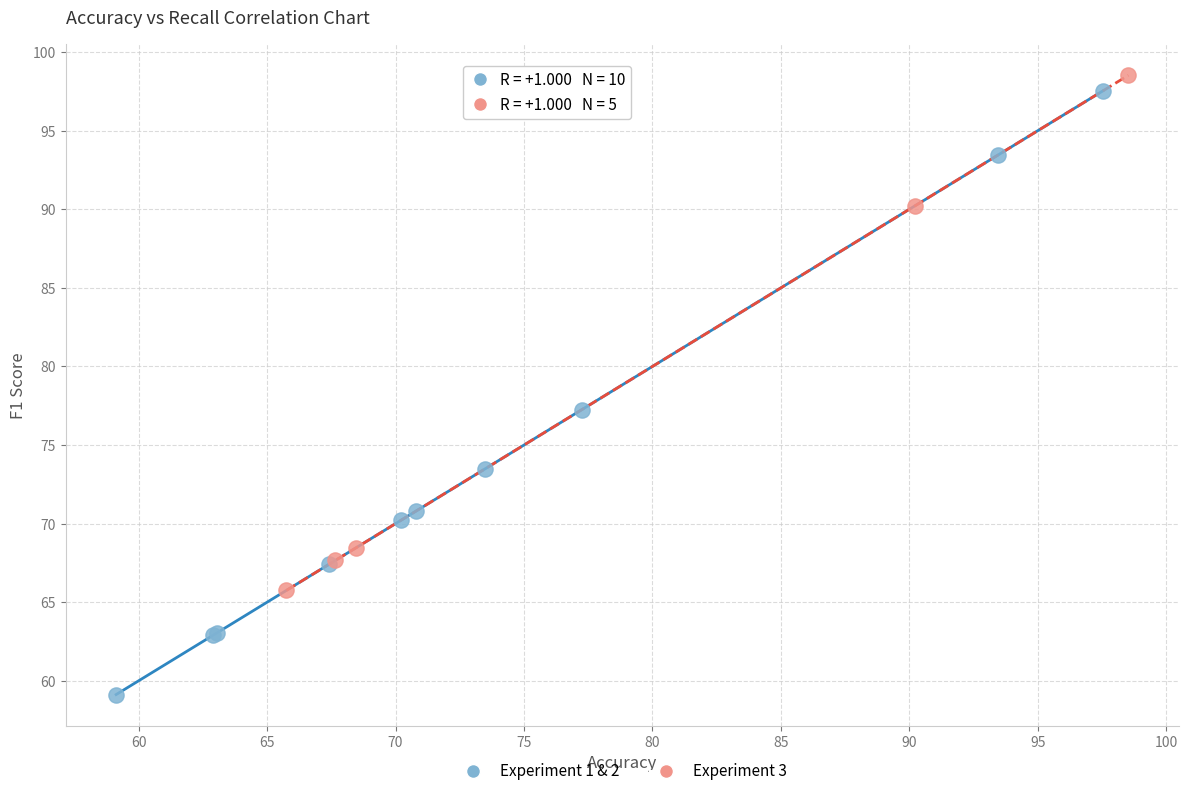

Which series reaches the minimum Y coordinate?

Experiment 1 & 2